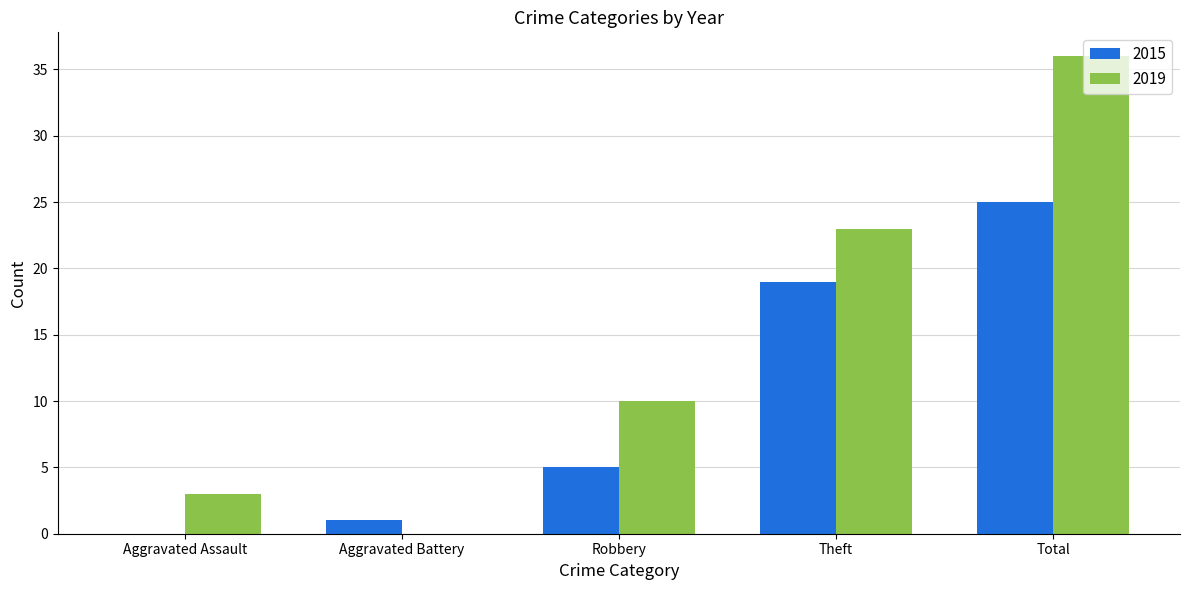

What is the maximum value shown in the chart?

36